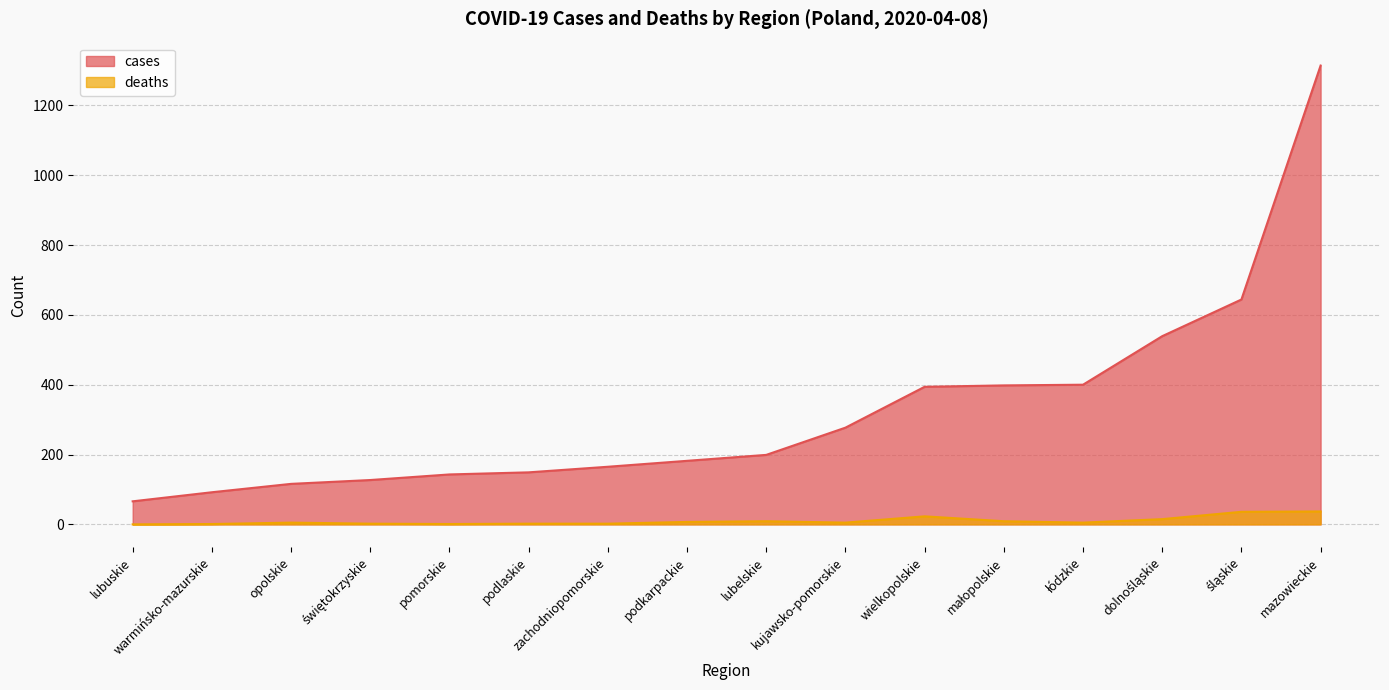

Which label corresponds to the largest value in the chart?

mazowieckie